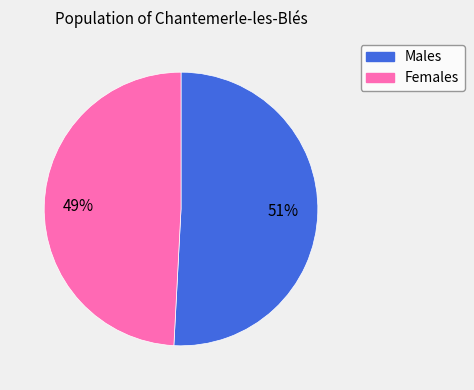

Is there any slice that represents more than half of the pie?

Yes